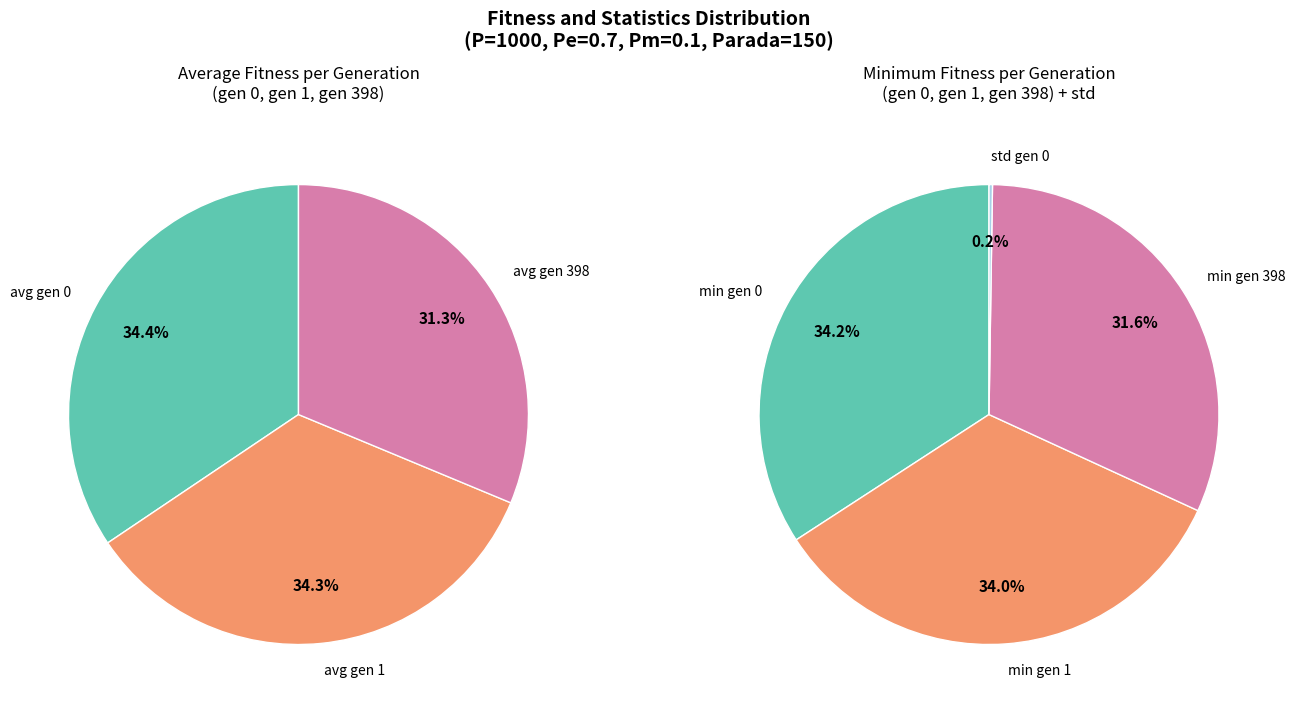

True or false: avg gen 1 accounts for 34% of the total.

True